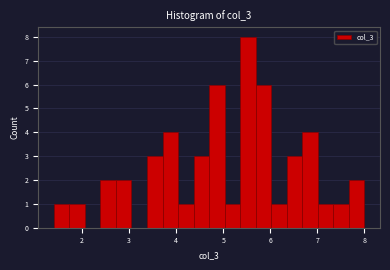

Around what value on the x-axis is the tallest bar? Give the approximate position of its centre, as read against the axis.

5.5